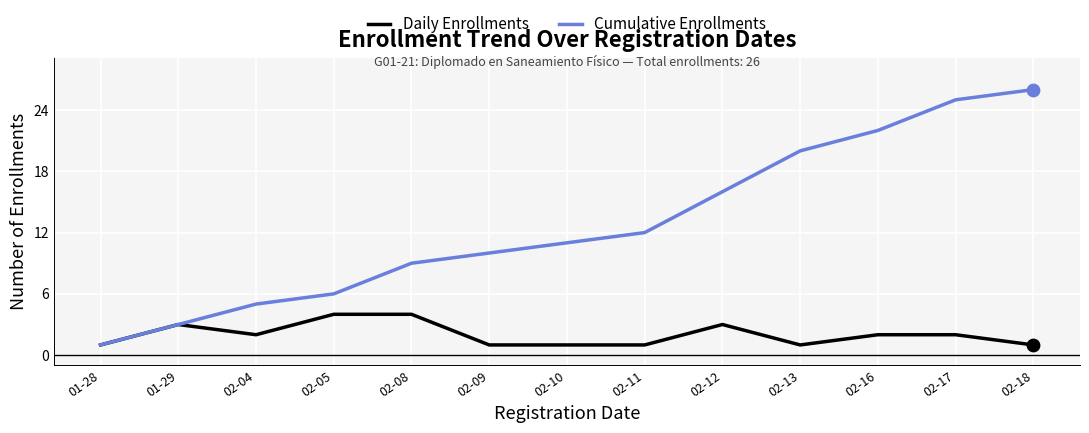

Is the value of Cumulative Enrollments at 02-12 greater than the value of Daily Enrollments at 02-09?

Yes